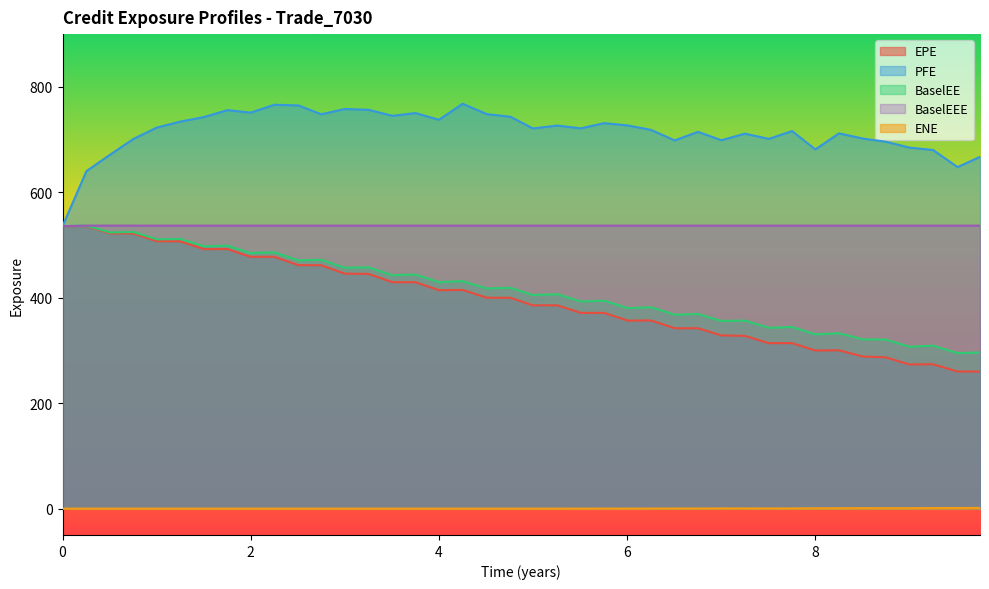

Which series has the largest total across all categories?

PFE